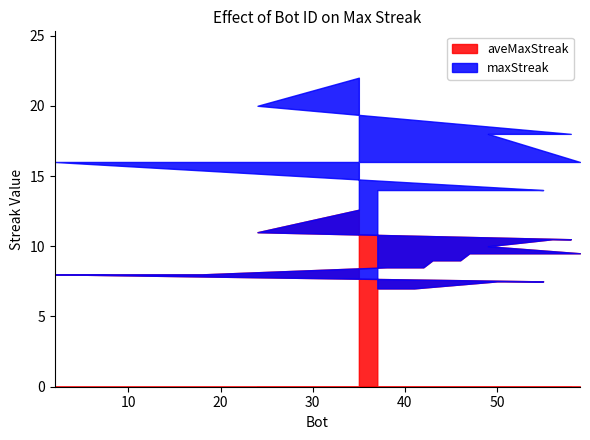

What is the label of the 9th point from the left?

43